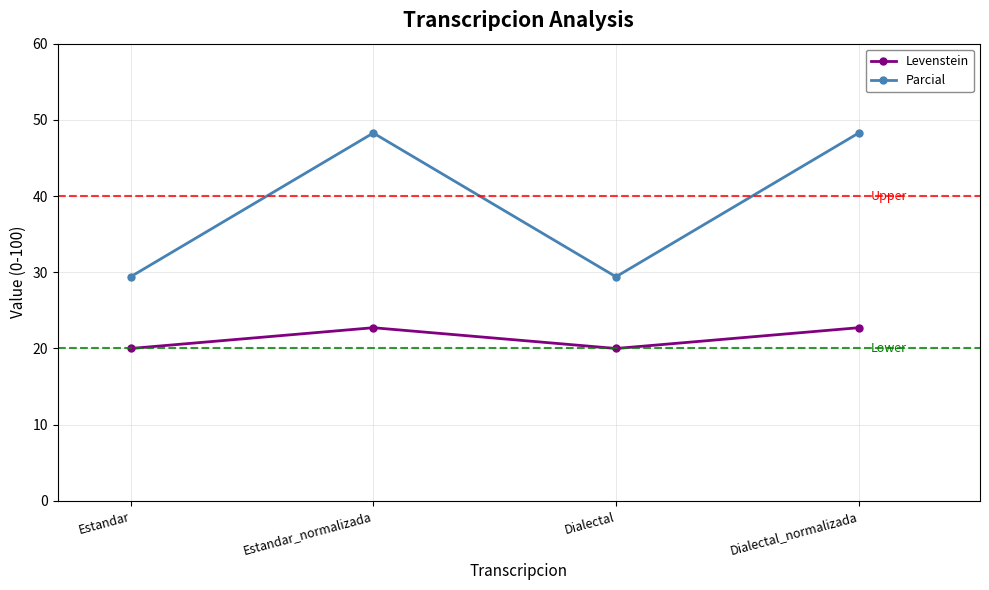

How many interior local valleys does the Levenstein series have?

1